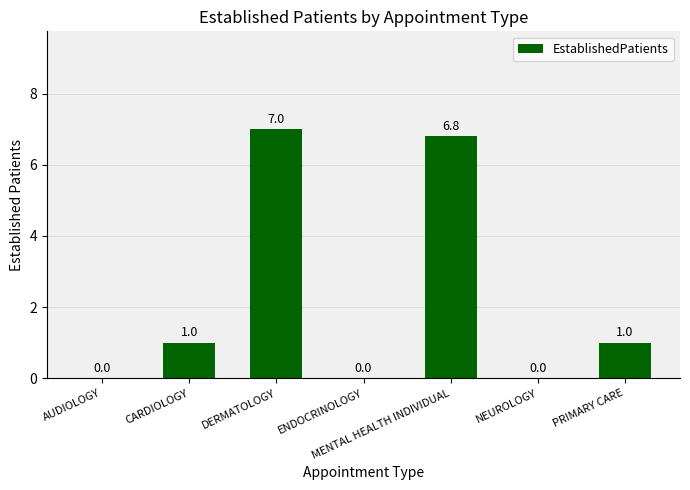

Are the bars horizontal?

No